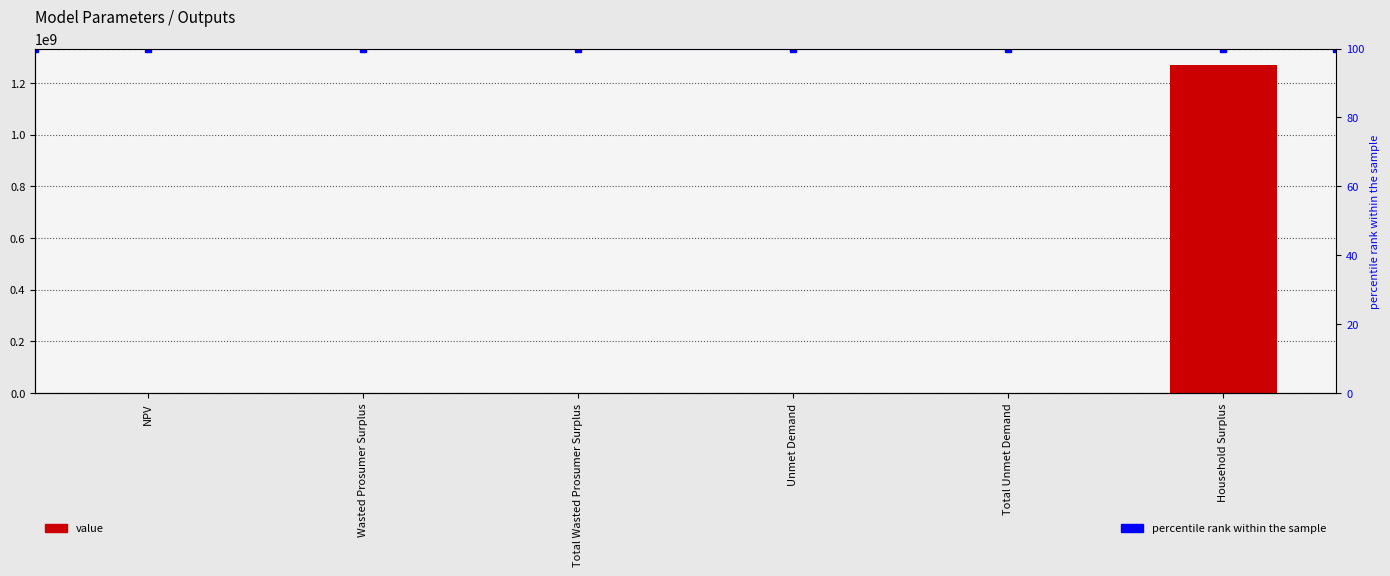

What is the minimum value for percentile rank within the sample?

100.0